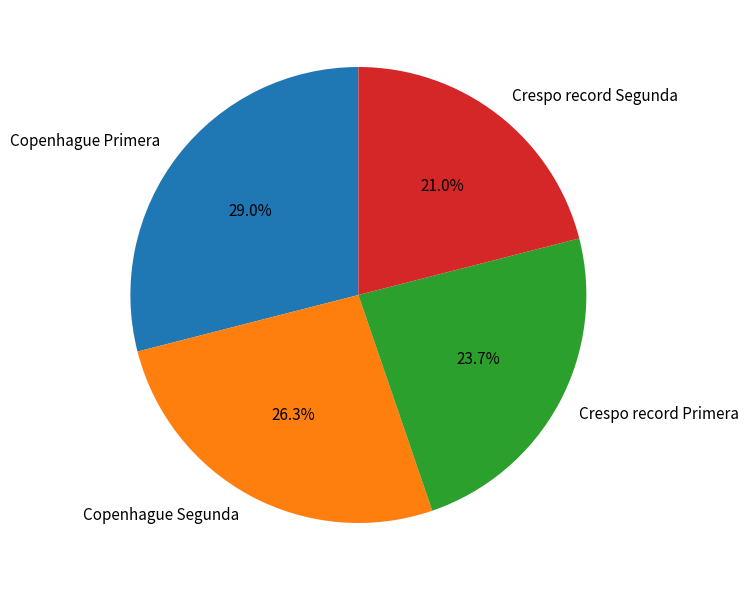

Which category has the smallest portion of the pie?

Crespo record Segunda